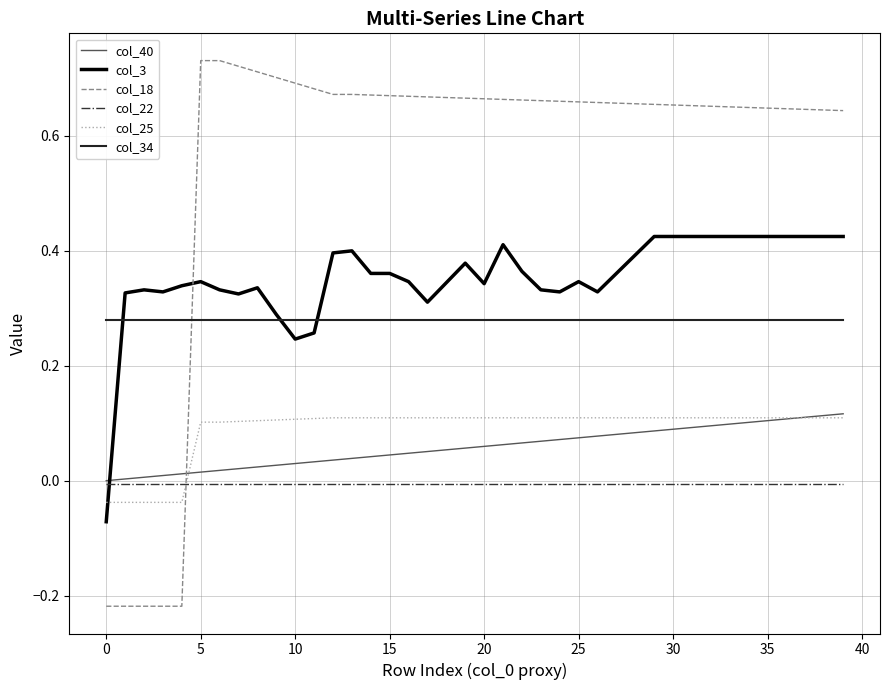

True or false: col_34 and col_25 cross at least once.

False